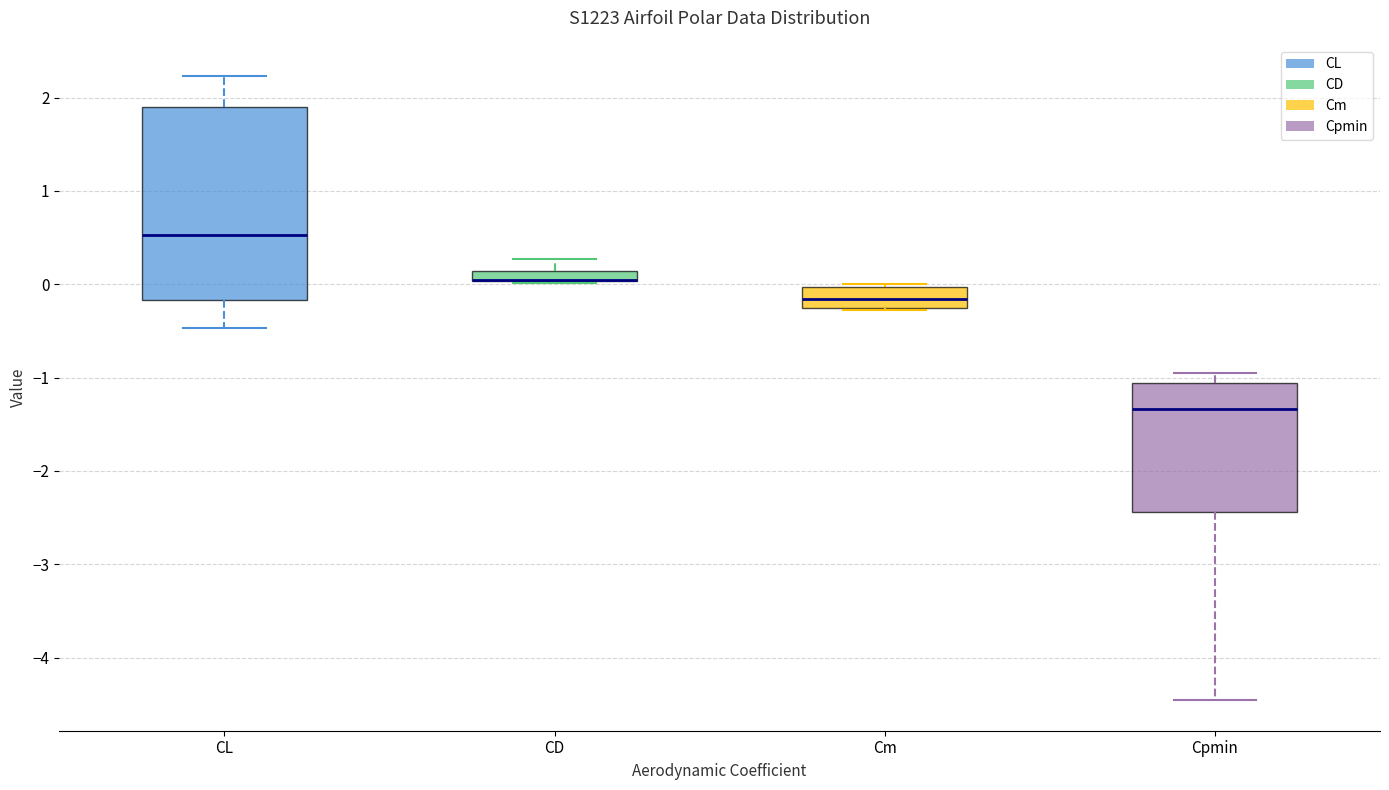

Which box is the tallest, from its lower edge to its upper edge?

CL